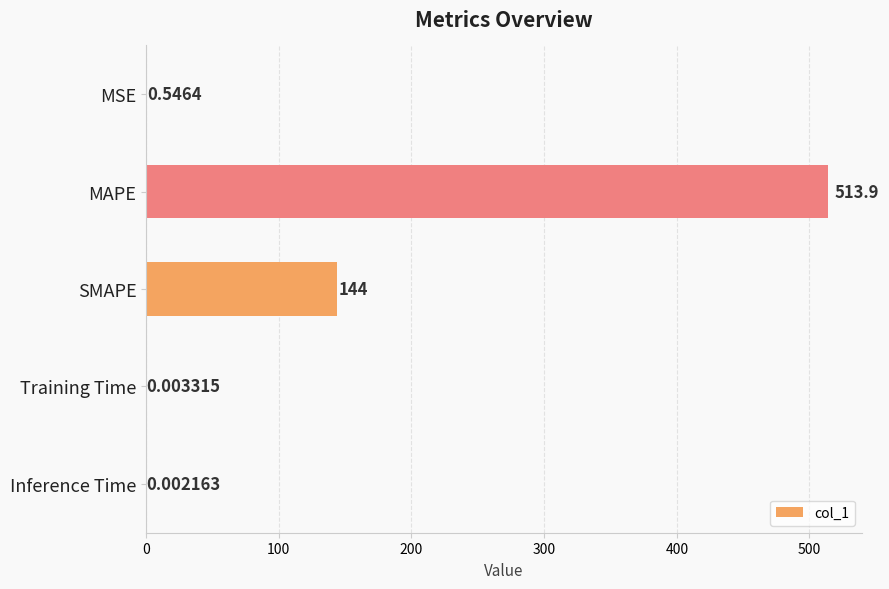

At which category does the chart reach its peak across all series?

MAPE